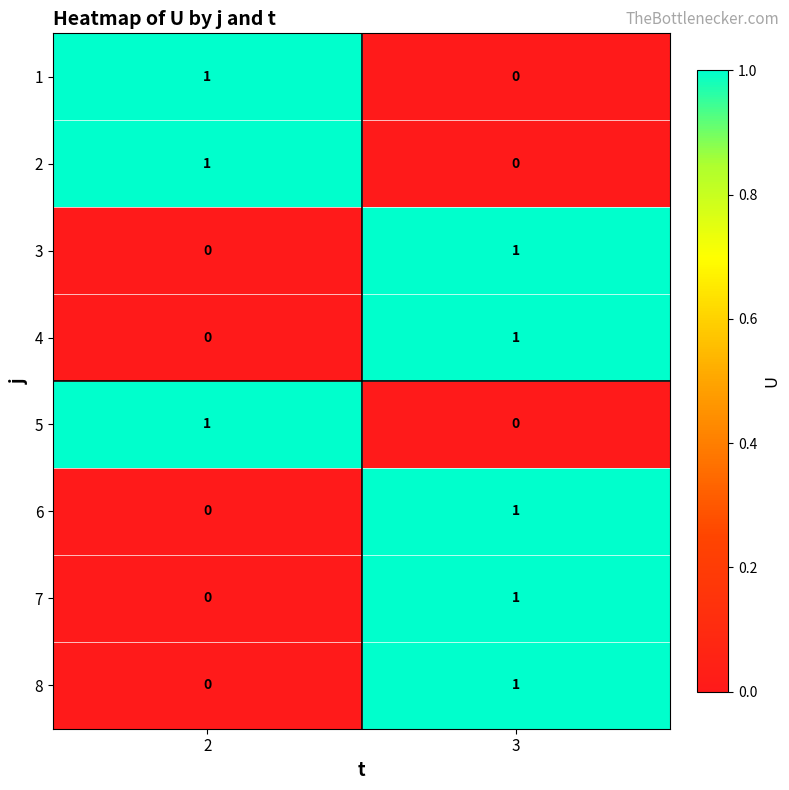

Reading left to right, extract all data points from this chart.

1: 2=1	3=0
2: 2=1	3=0
3: 2=0	3=1
4: 2=0	3=1
5: 2=1	3=0
6: 2=0	3=1
7: 2=0	3=1
8: 2=0	3=1